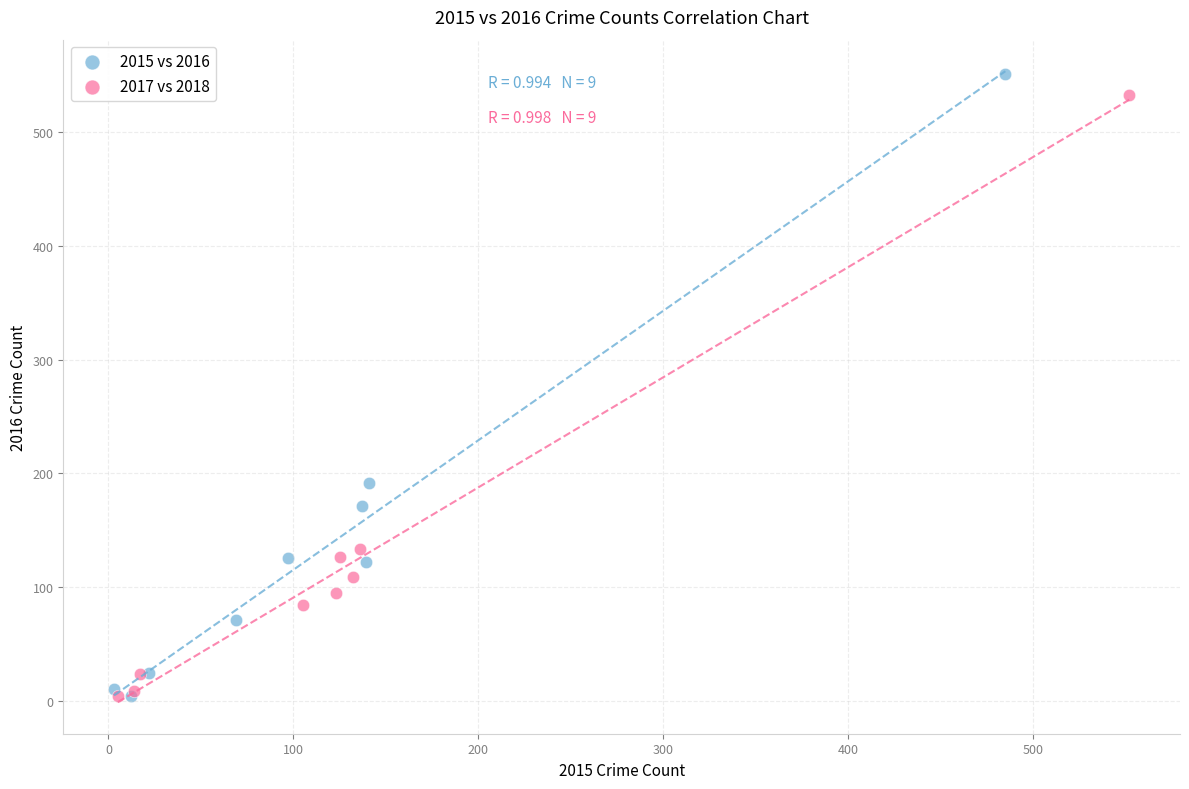

Which series has the largest Y range (max minus min)?

2015 vs 2016